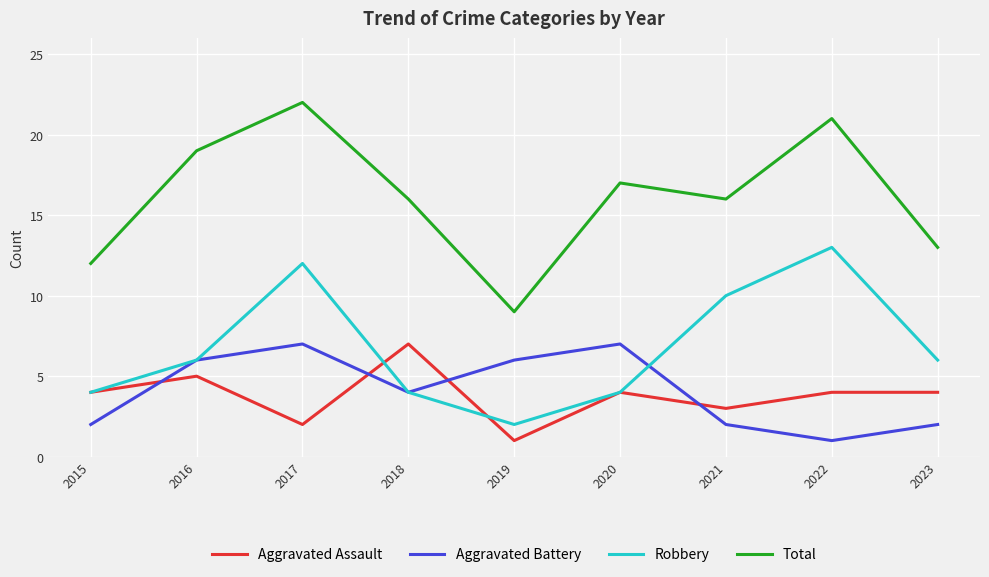

Rank the series at 2023 from highest to lowest value.

Total, Robbery, Aggravated Assault, Aggravated Battery